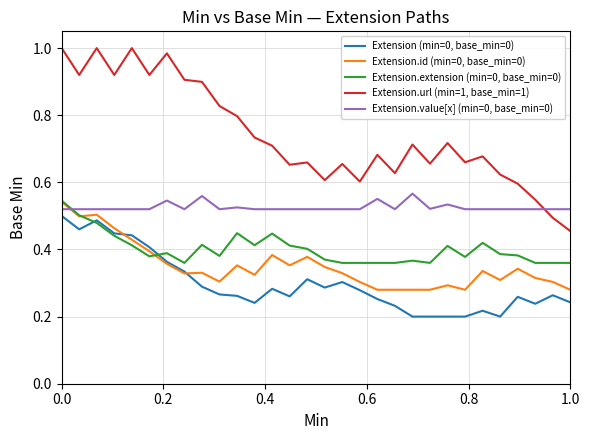

True or false: Extension.url (min=1, base_min=1) and Extension (min=0, base_min=0) intersect in this chart.

False